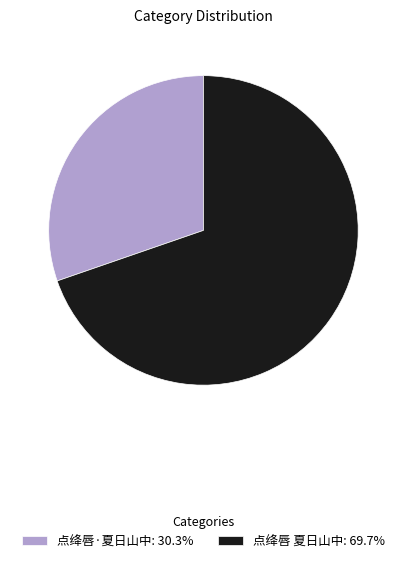

Is 点绛唇·夏日山中: 30.3% the majority of the pie?

No